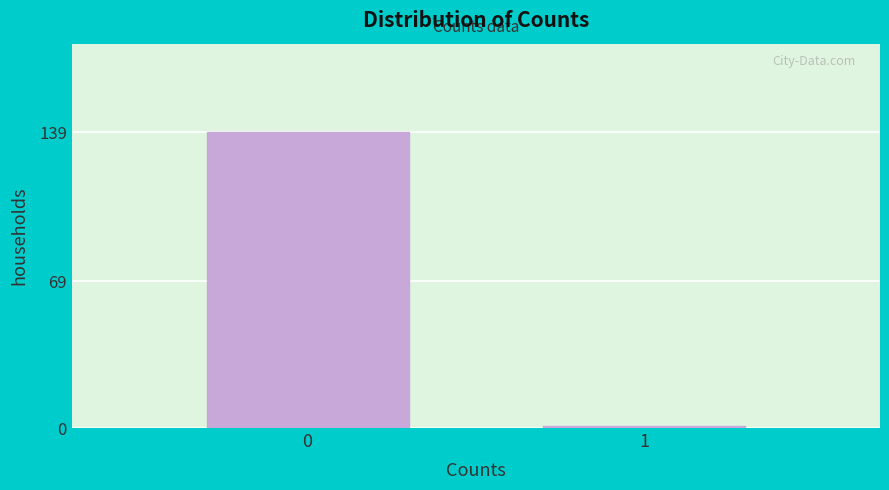

Reading right to left, what are all the values shown in this chart?

1	139